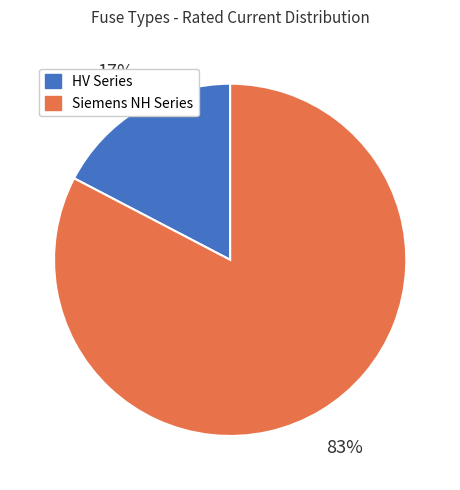

To the nearest percent, what is the average slice percentage?

50%